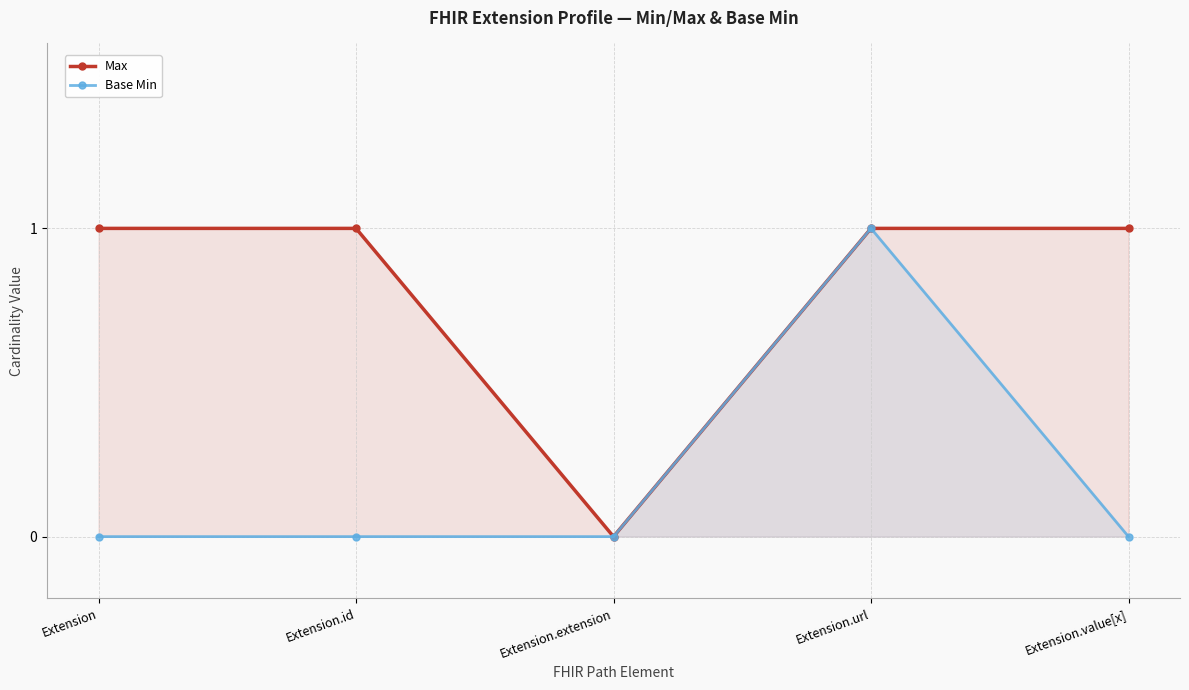

Rank the series by their maximum value, from highest to lowest.

Max, Base Min